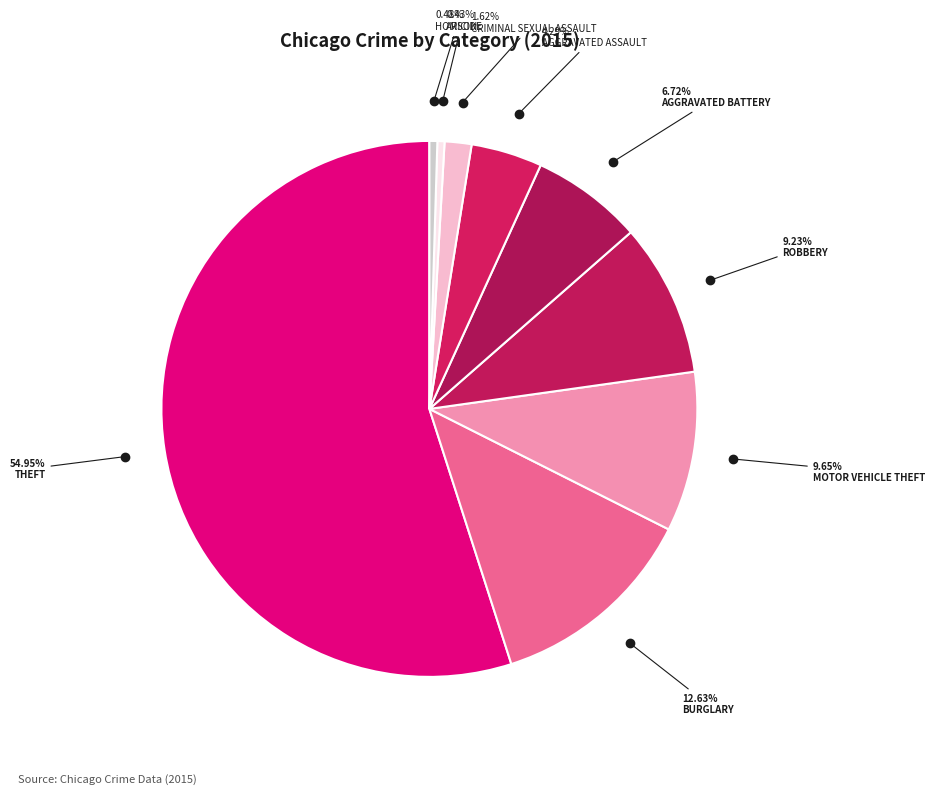

How many segments does this pie chart have?

9